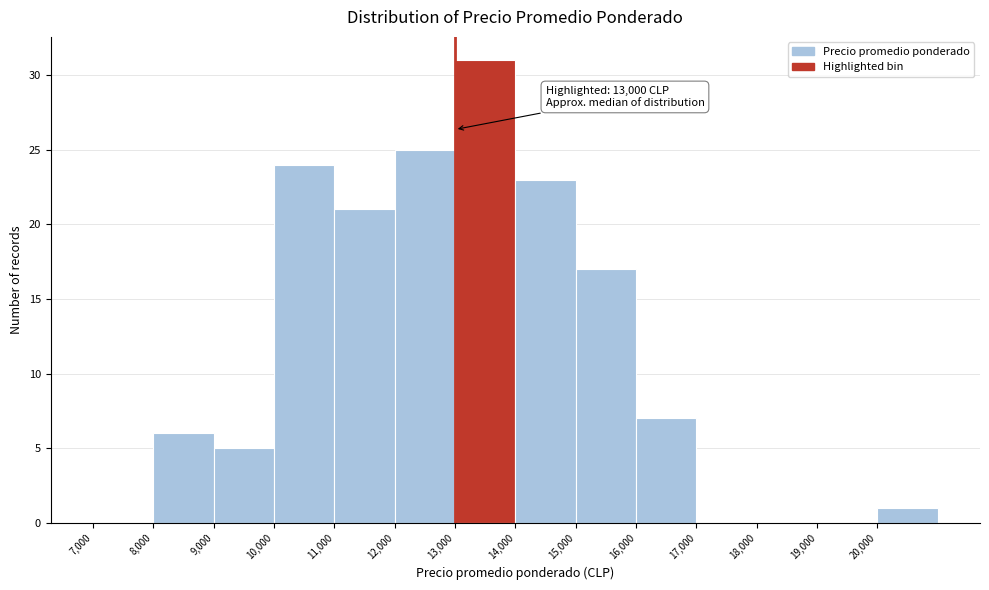

Over which range of the x-axis is the bar tallest?

13000 to 14000